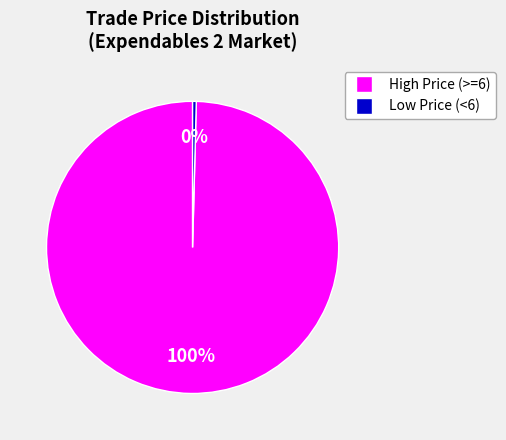

To the nearest percent, what is the average slice percentage?

50%